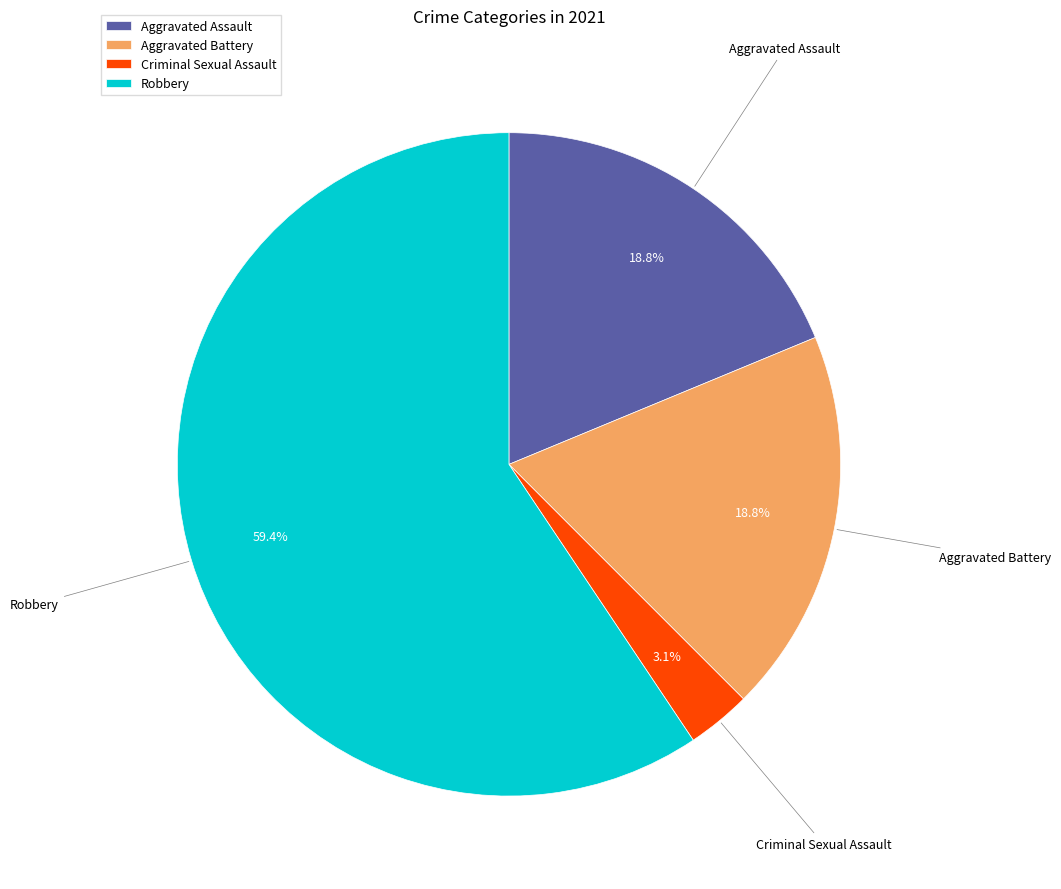

What is the largest slice in the pie chart?

Robbery